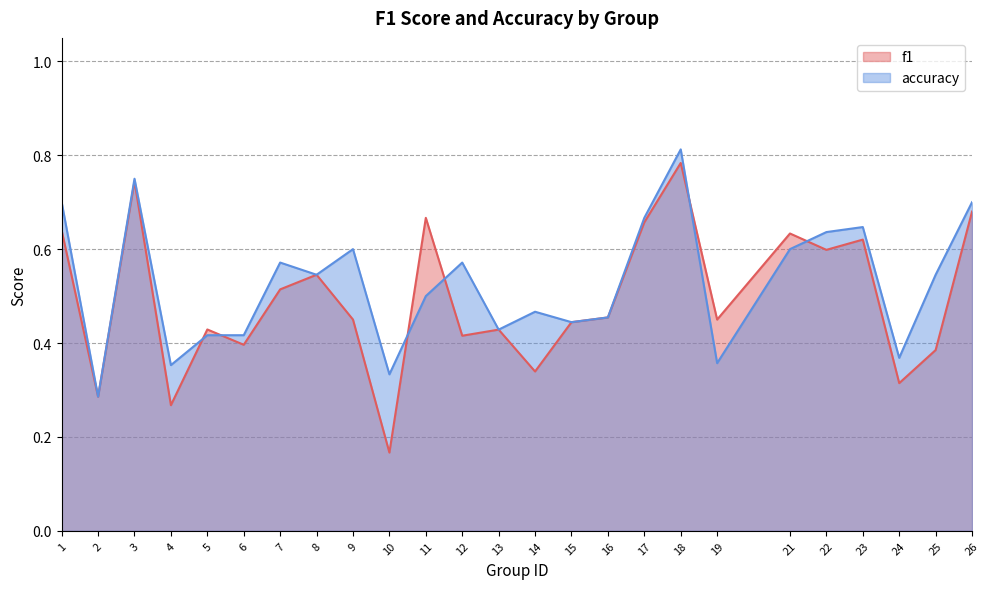

Which has a higher value, 23 or 4?

23